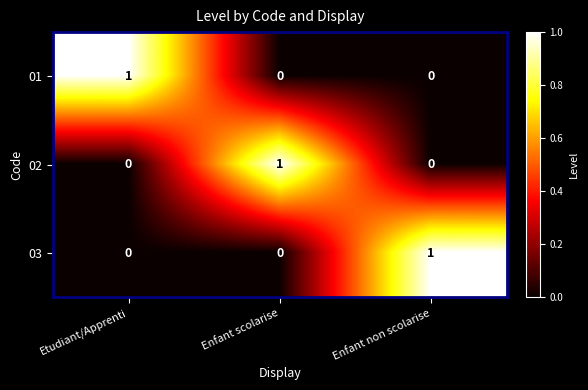

Reading left to right, transcribe all the data shown in this chart.

01: 1	0	0
02: 0	1	0
03: 0	0	1